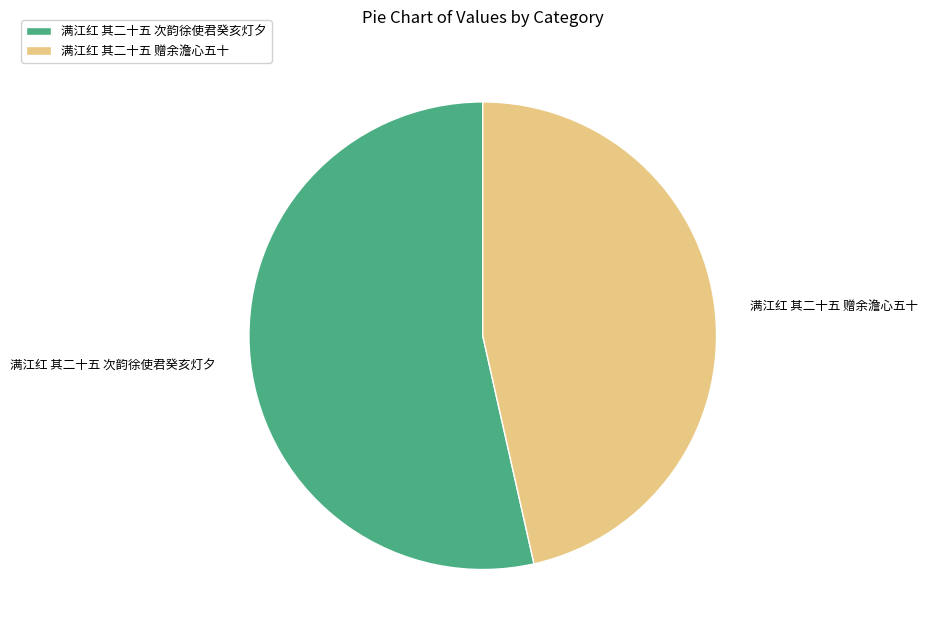

Do 满江红 其二十五 次韵徐使君癸亥灯夕 and 满江红 其二十五 赠余澹心五十 together represent more than half of the pie?

Yes